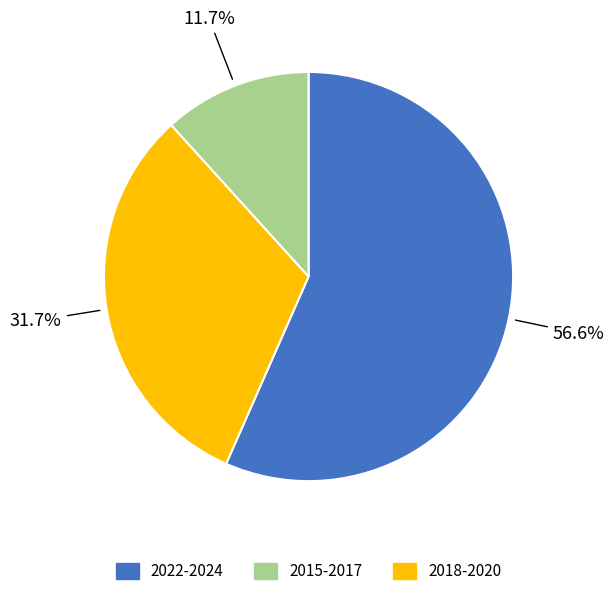

How many segments does this pie chart have?

3